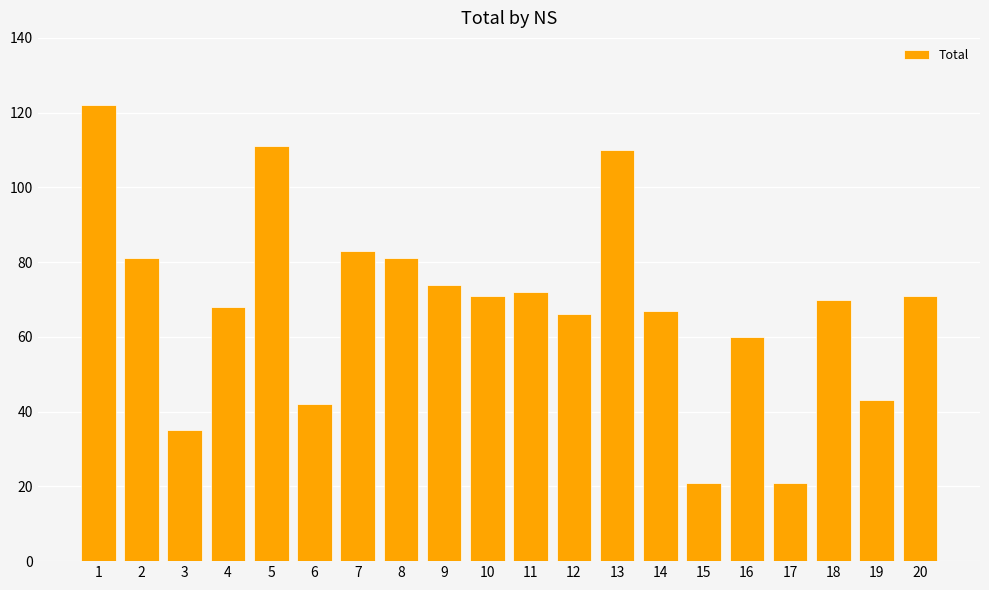

What is the value of the 2nd bar from the left?

81